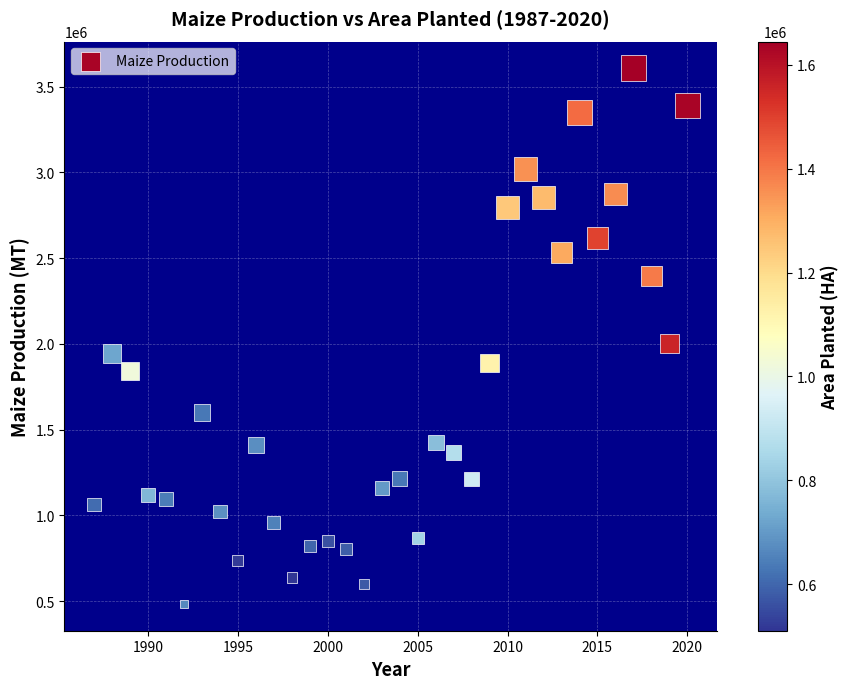

What Y value in the scatter plot is closest to 2045020?

2004389.0